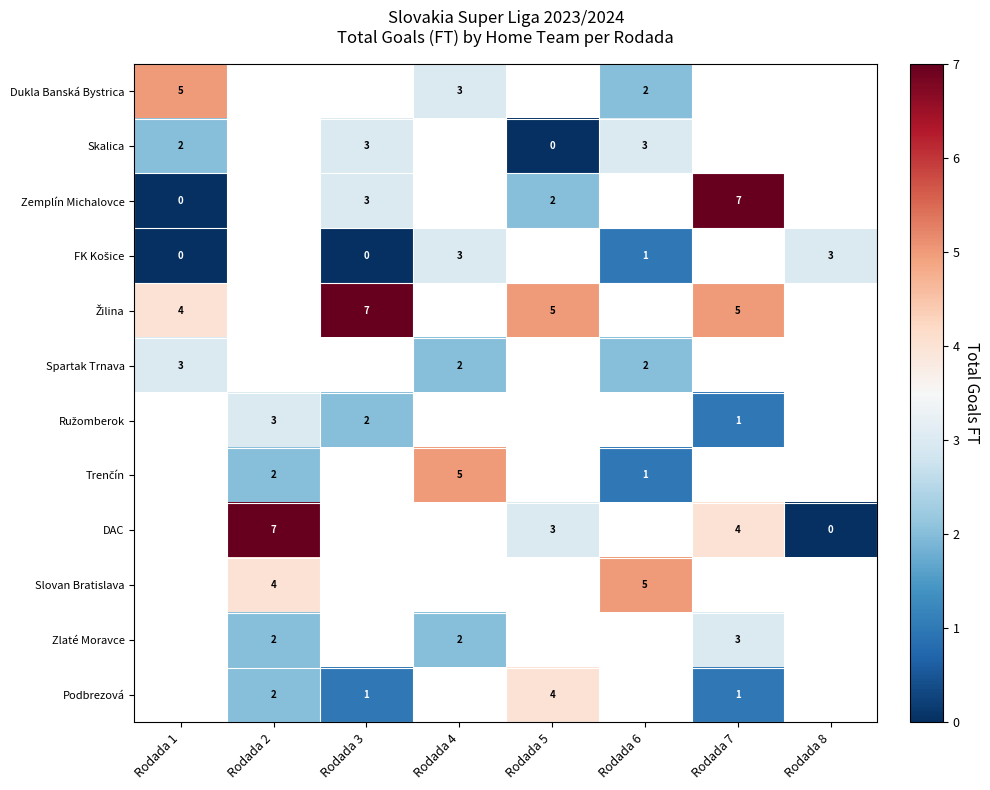

Is it true that Zlaté Moravce equals 2 at Rodada 2?

True